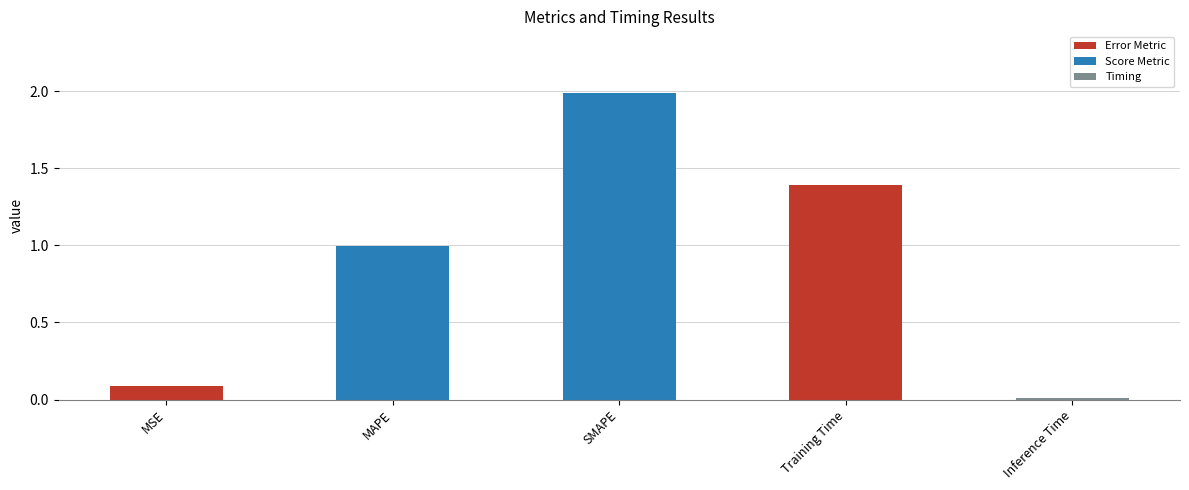

What is the label of the 4th bar from the right?

MAPE